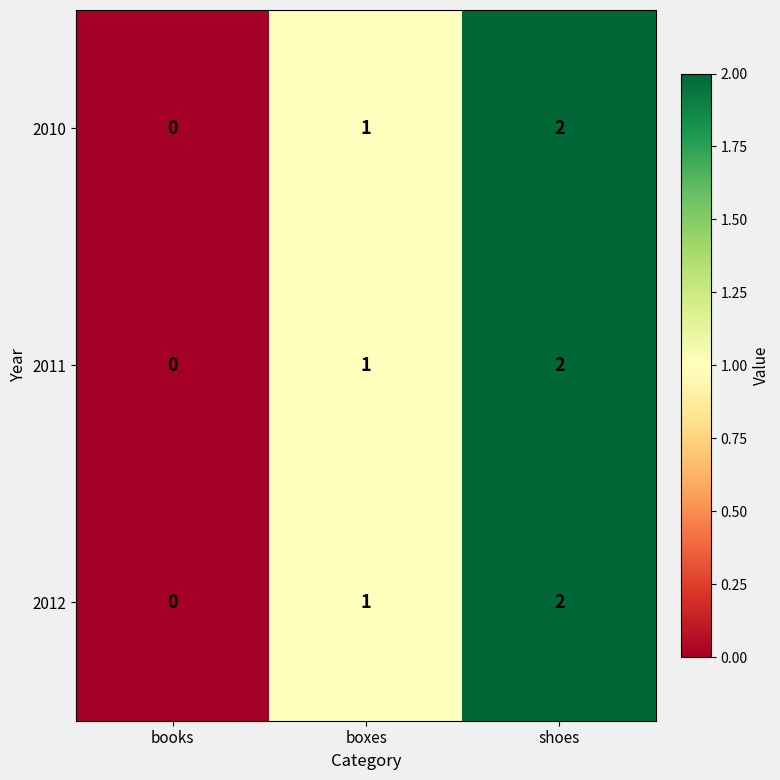

The value of 2010 at books is 0. True or false?

True